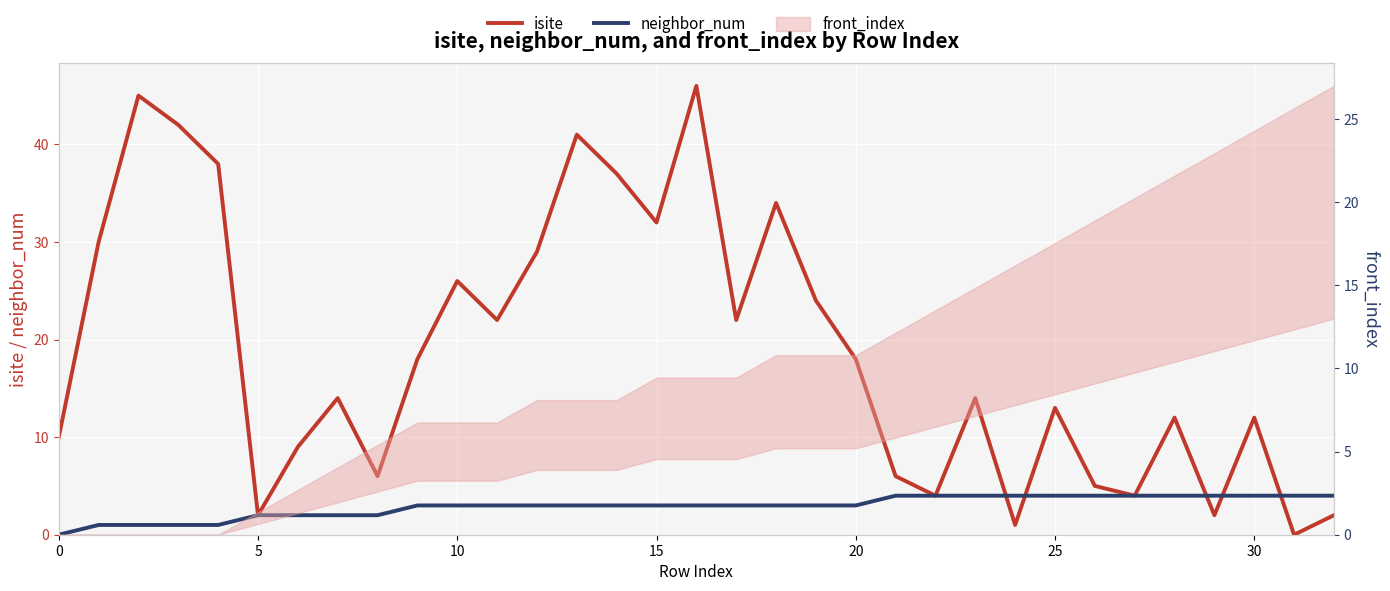

At which category does the chart reach its minimum across all series?

31